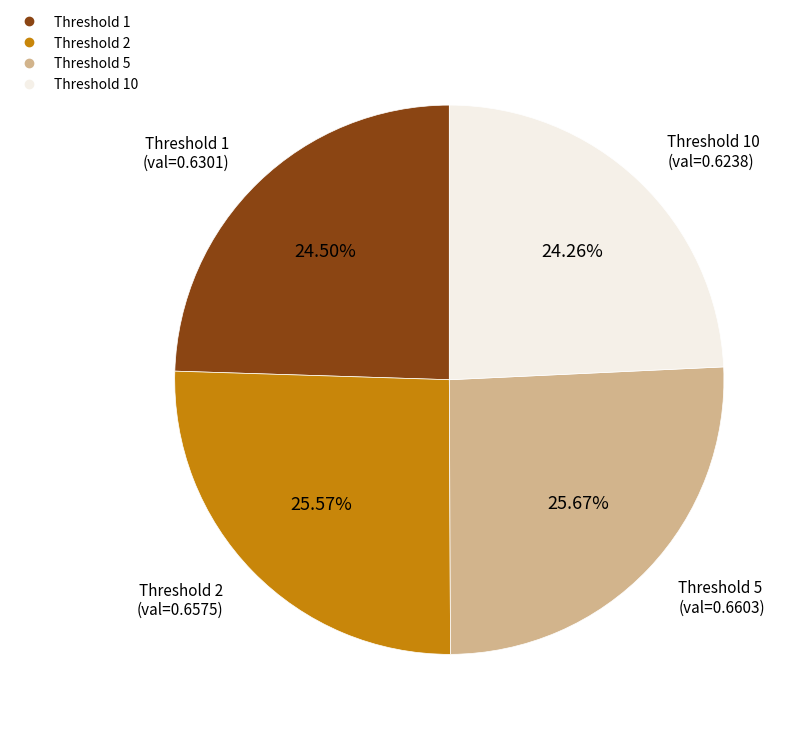

How many slices are in this pie chart?

4